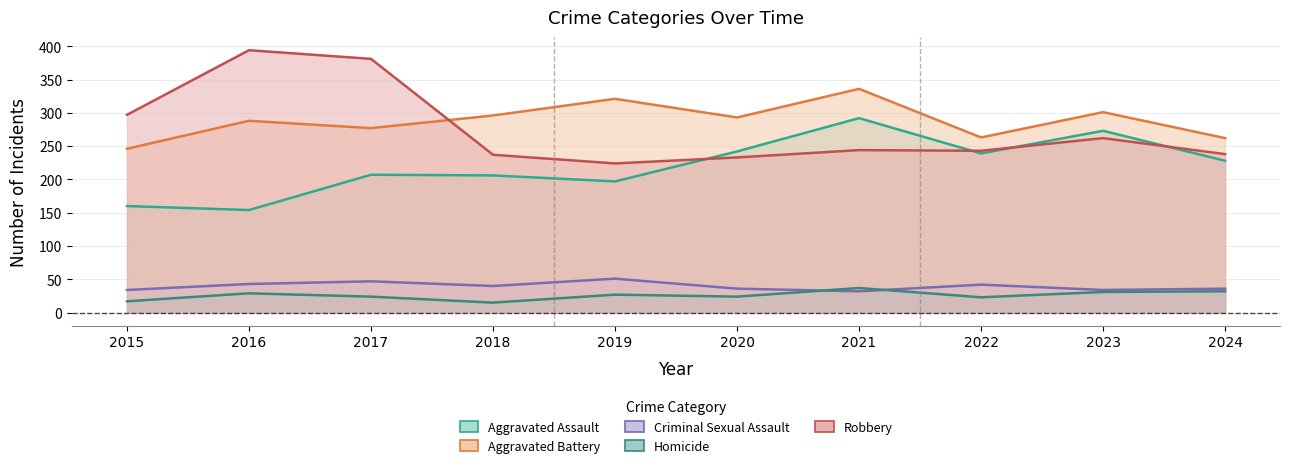

What is the value of the Aggravated Battery point at the 2nd from the left?

288